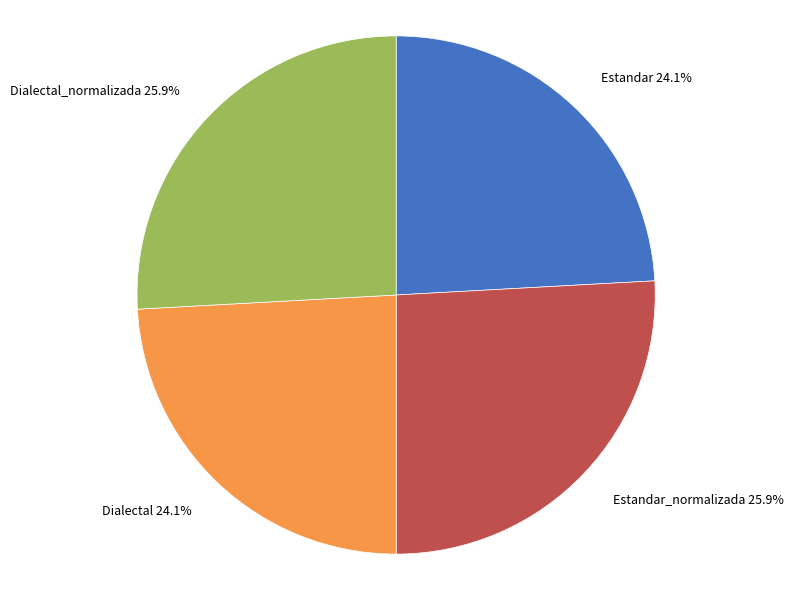

Between Dialectal_normalizada 25.9% and Dialectal 24.1%, which is larger?

Dialectal_normalizada 25.9%